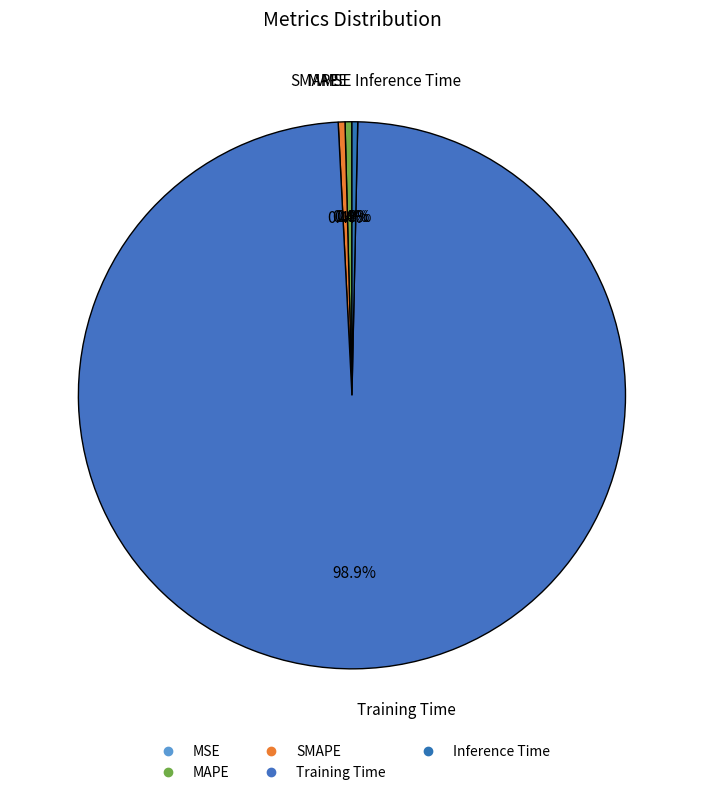

True or false: Training Time accounts for 99% of the total.

True